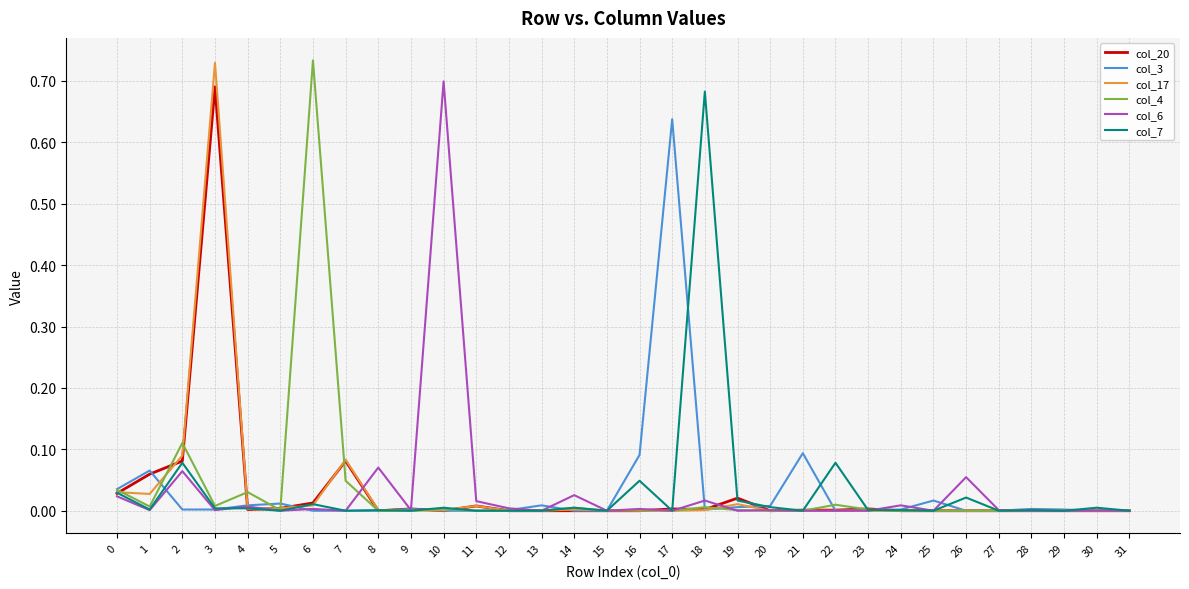

The value of col_4 at 29 is 0.3. True or false?

False